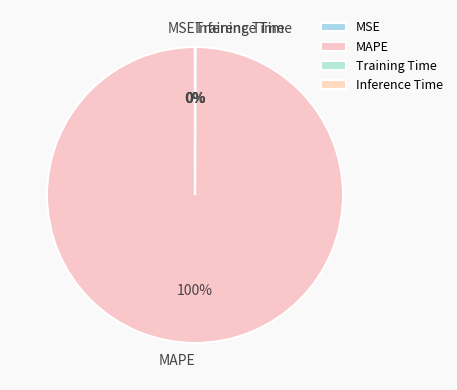

Is there any slice that represents more than half of the pie?

Yes